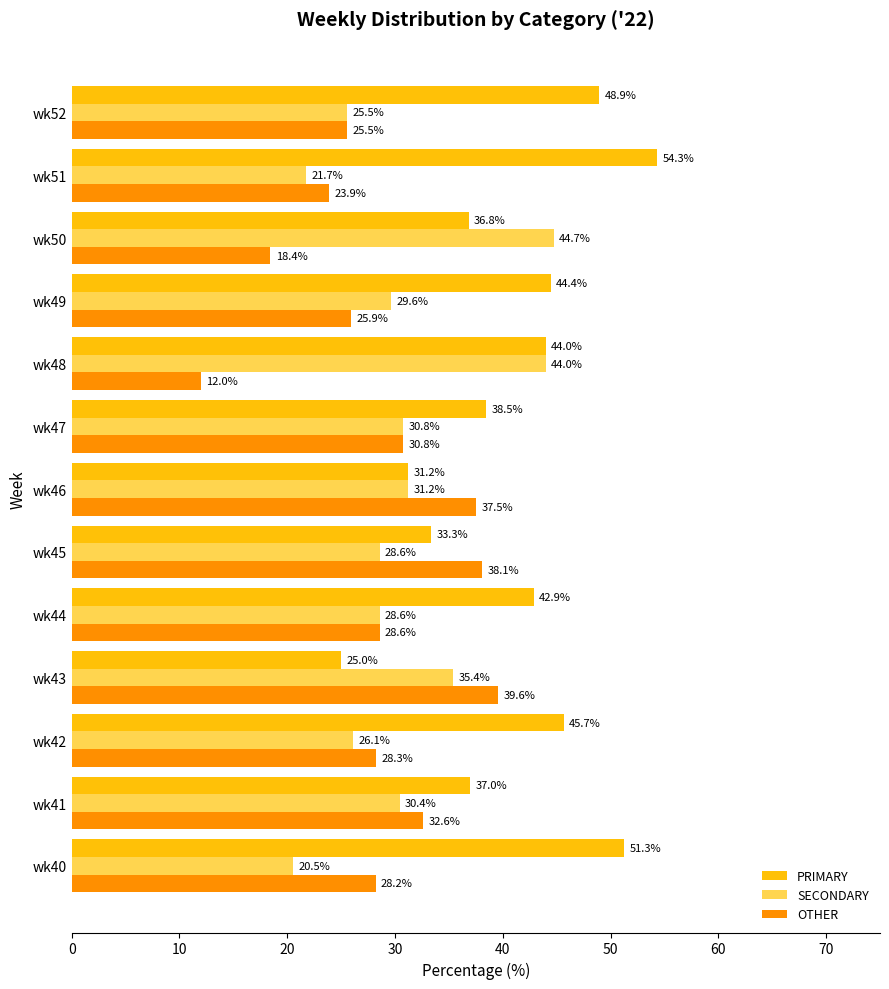

What is the difference between the PRIMARY values at wk47 and wk48?

5.5